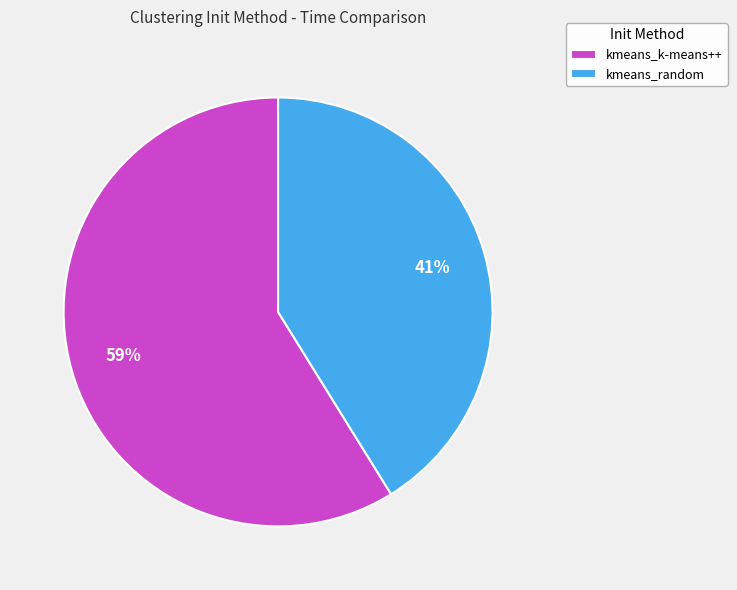

How many segments does this pie chart have?

2